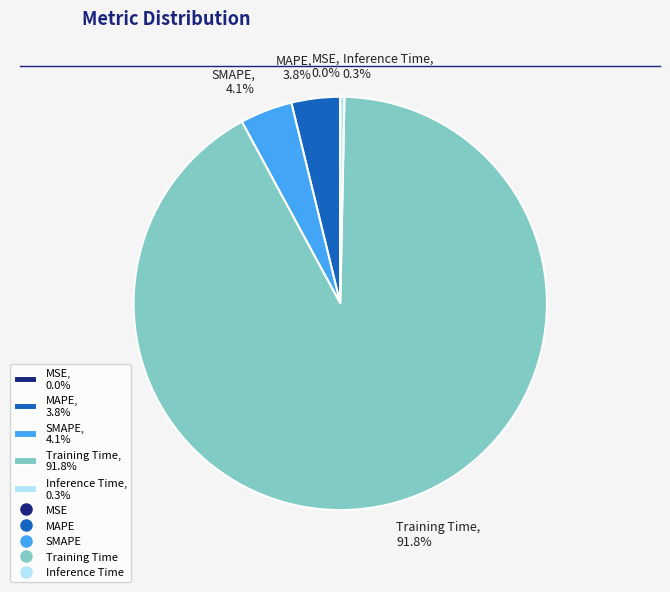

What is the majority slice?

Training Time